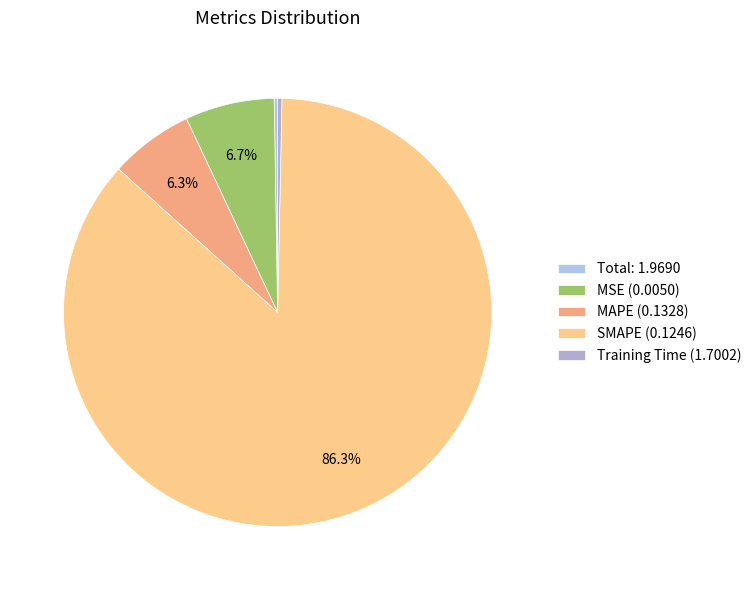

Is there any slice that represents more than half of the pie?

Yes